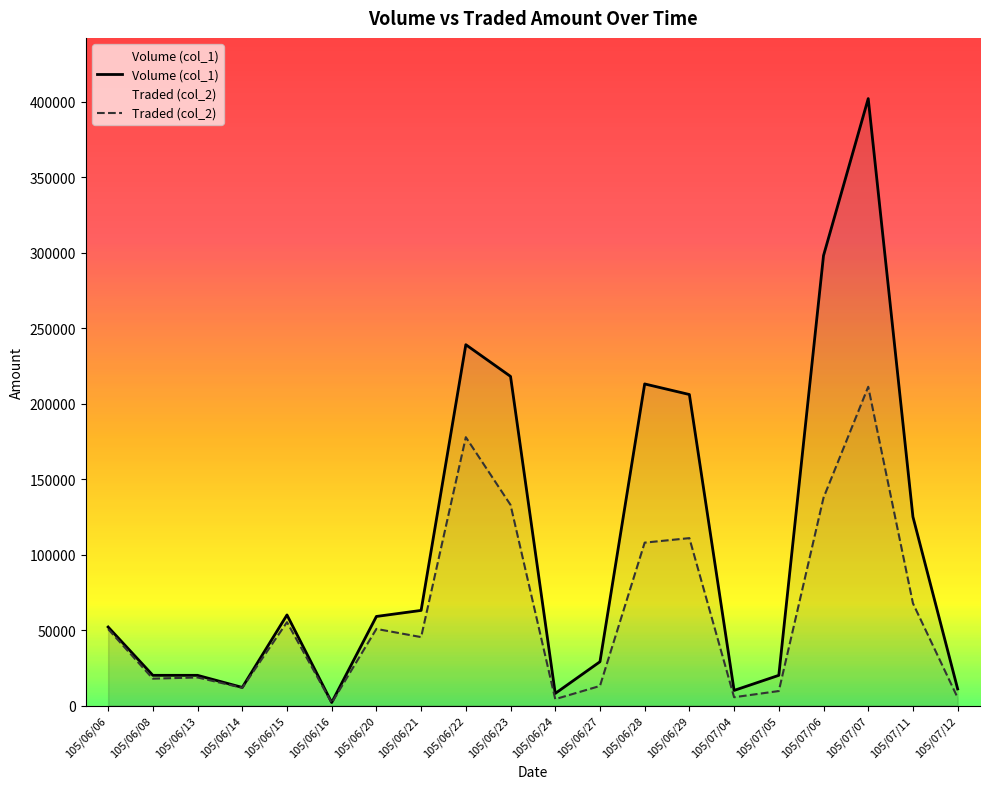

How many lines are shown in the chart?

2